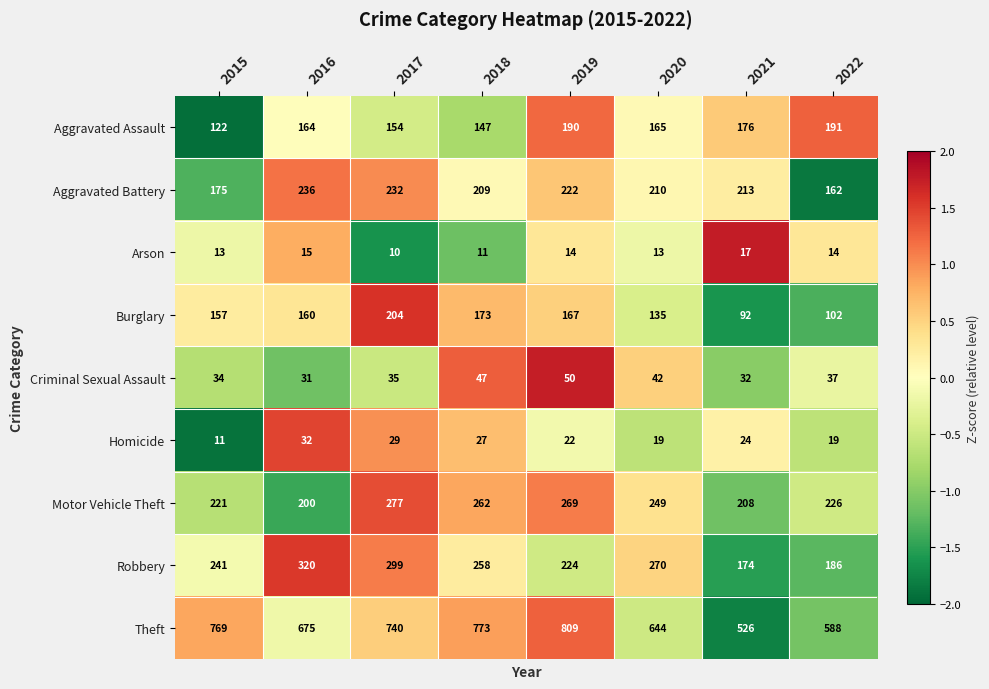

How many categories are shown in the chart?

8